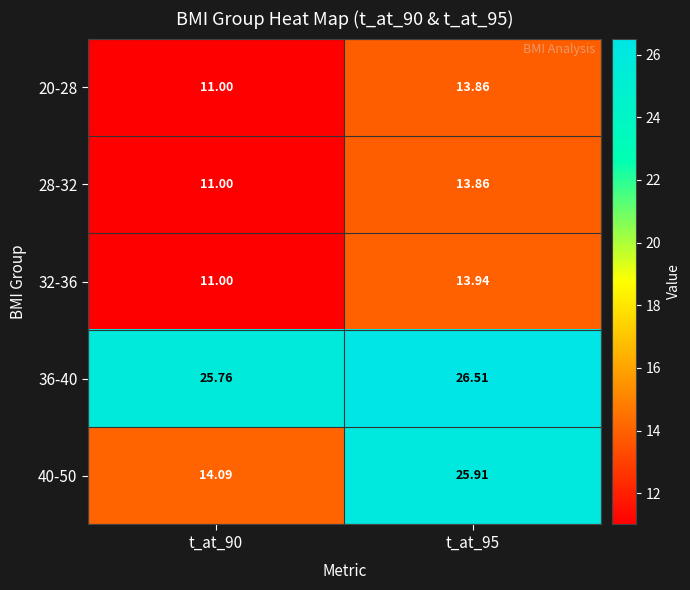

Which label corresponds to the smallest value in the chart?

t_at_90